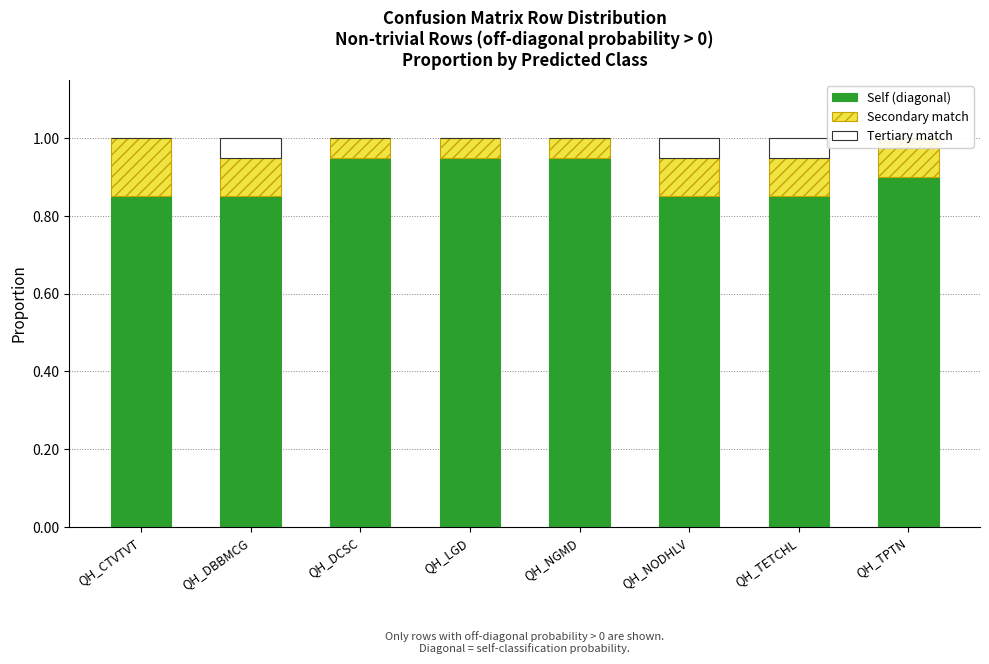

List the labels in order of Tertiary match value, smallest first.

QH_CTVTVT, QH_DCSC, QH_LGD, QH_NGMD, QH_TPTN, QH_DBBMCG, QH_NODHLV, QH_TETCHL